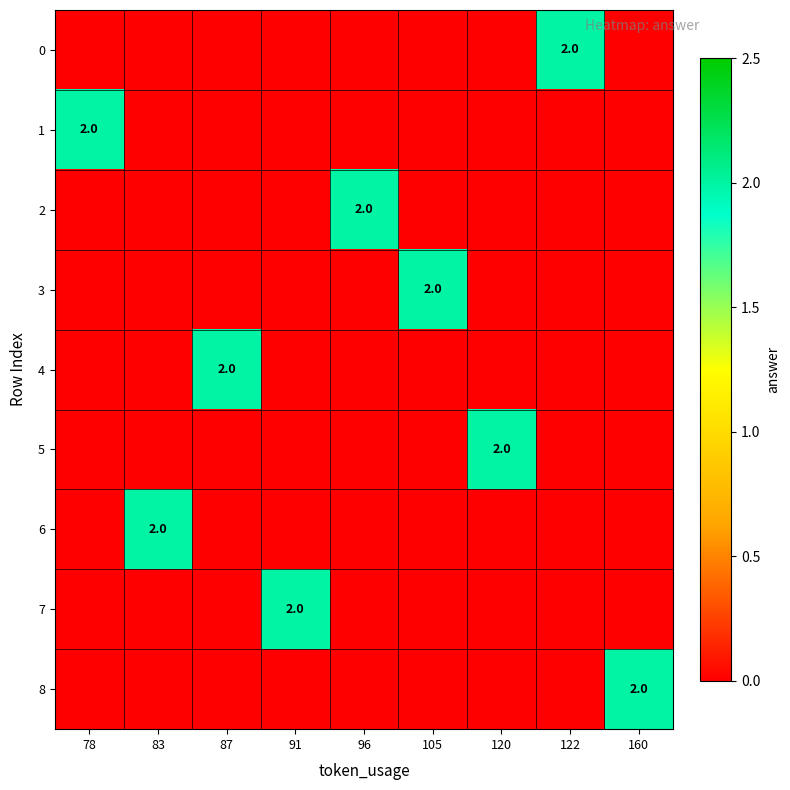

How many data points does each series have?

9